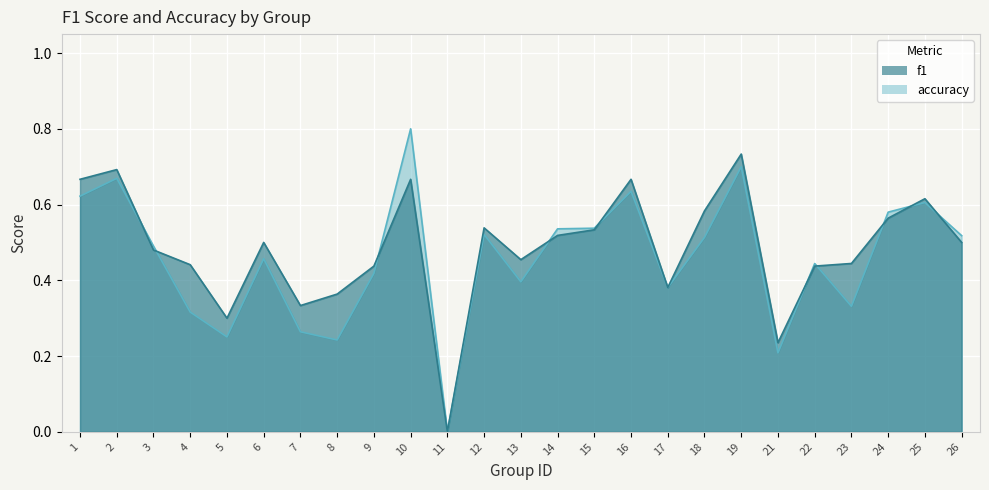

Reading right to left, list all the values displayed in this chart.

f1: 0.5	0.6	0.6	0.3	0.4	0.2	0.7	0.5	0.4	0.6	0.5	0.5	0.4	0.5	0.0	0.8	0.4	0.2	0.3	0.5	0.3	0.3	0.5	0.7	0.6
accuracy: 0.5	0.6	0.6	0.4	0.4	0.2	0.7	0.6	0.4	0.7	0.5	0.5	0.5	0.5	0.0	0.7	0.4	0.4	0.3	0.5	0.3	0.4	0.5	0.7	0.7